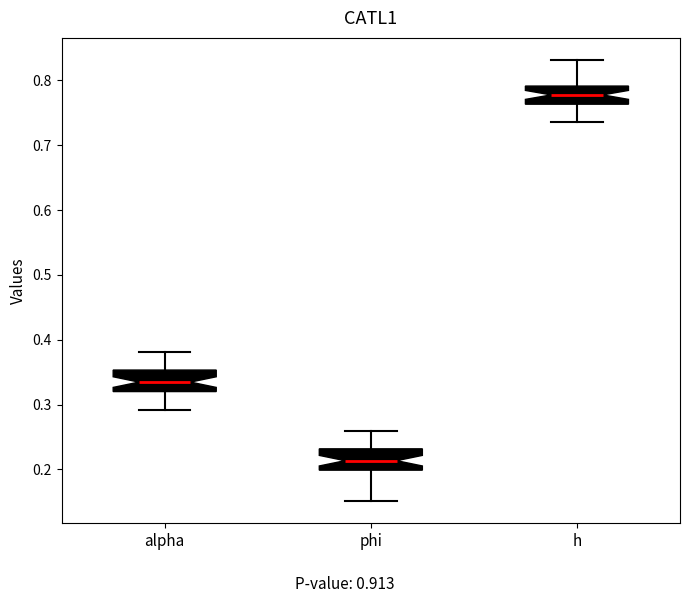

Which box's median line is the lowest?

phi